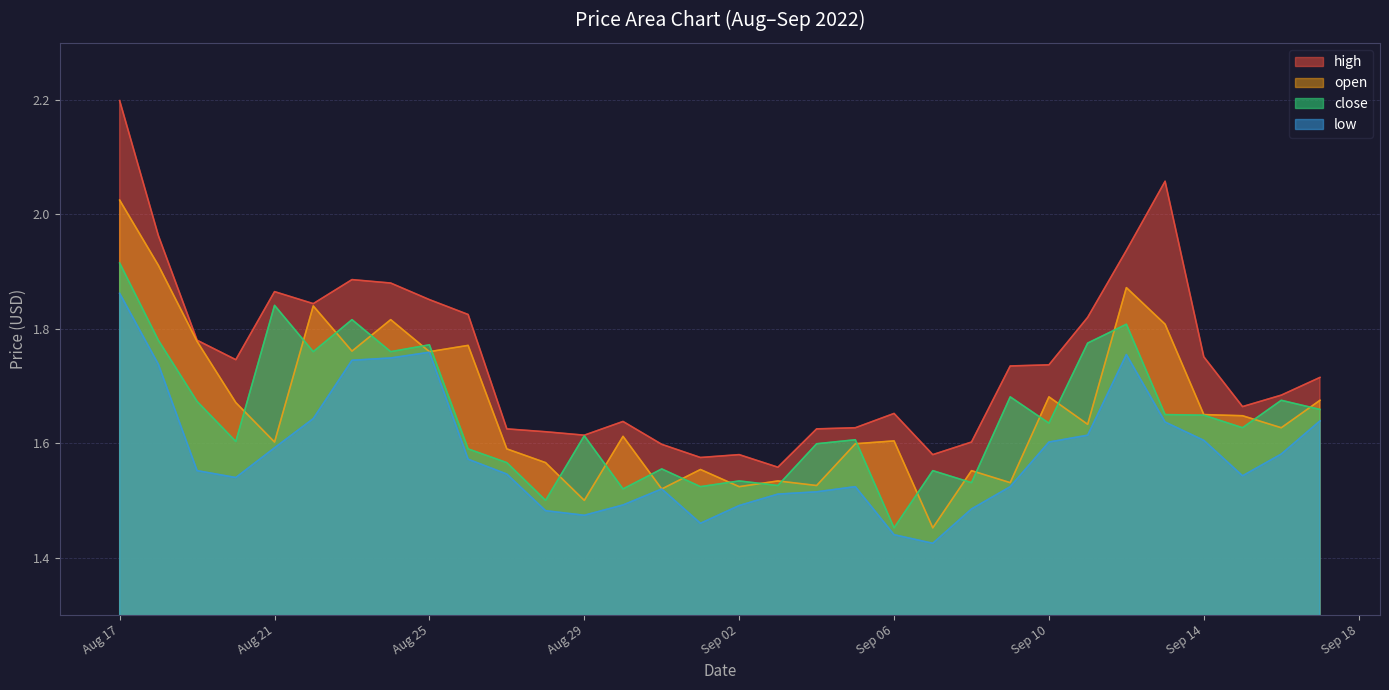

Reading right to left, extract all data points from this chart.

high: 1.7	1.7	1.7	1.8	2.1	1.9	1.8	1.7	1.7	1.6	1.6	1.7	1.6	1.6	1.6	1.6	1.6	1.6	1.6	1.6	1.6	1.6	1.8	1.9	1.9	1.9	1.8	1.9	1.7	1.8	2.0	2.2
open: 1.7	1.6	1.6	1.6	1.8	1.9	1.6	1.7	1.5	1.6	1.5	1.6	1.6	1.5	1.5	1.5	1.6	1.5	1.6	1.5	1.6	1.6	1.8	1.8	1.8	1.8	1.8	1.6	1.7	1.8	1.9	2.0
close: 1.7	1.7	1.6	1.6	1.6	1.8	1.8	1.6	1.7	1.5	1.6	1.5	1.6	1.6	1.5	1.5	1.5	1.6	1.5	1.6	1.5	1.6	1.6	1.8	1.8	1.8	1.8	1.8	1.6	1.7	1.8	1.9
low: 1.6	1.6	1.5	1.6	1.6	1.8	1.6	1.6	1.5	1.5	1.4	1.4	1.5	1.5	1.5	1.5	1.5	1.5	1.5	1.5	1.5	1.5	1.6	1.8	1.7	1.7	1.6	1.6	1.5	1.6	1.7	1.9